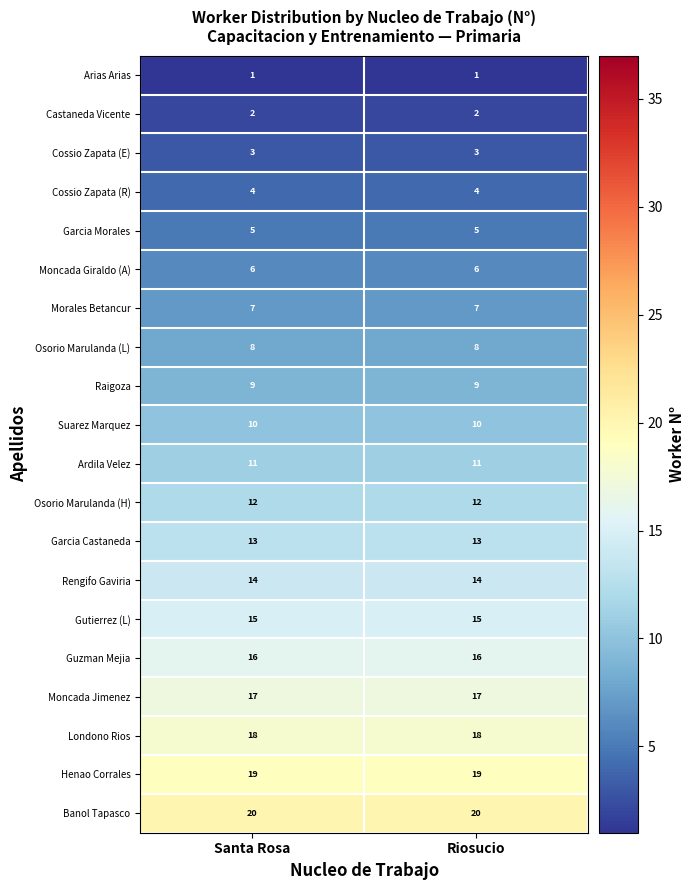

Count the number of categories in the chart.

2